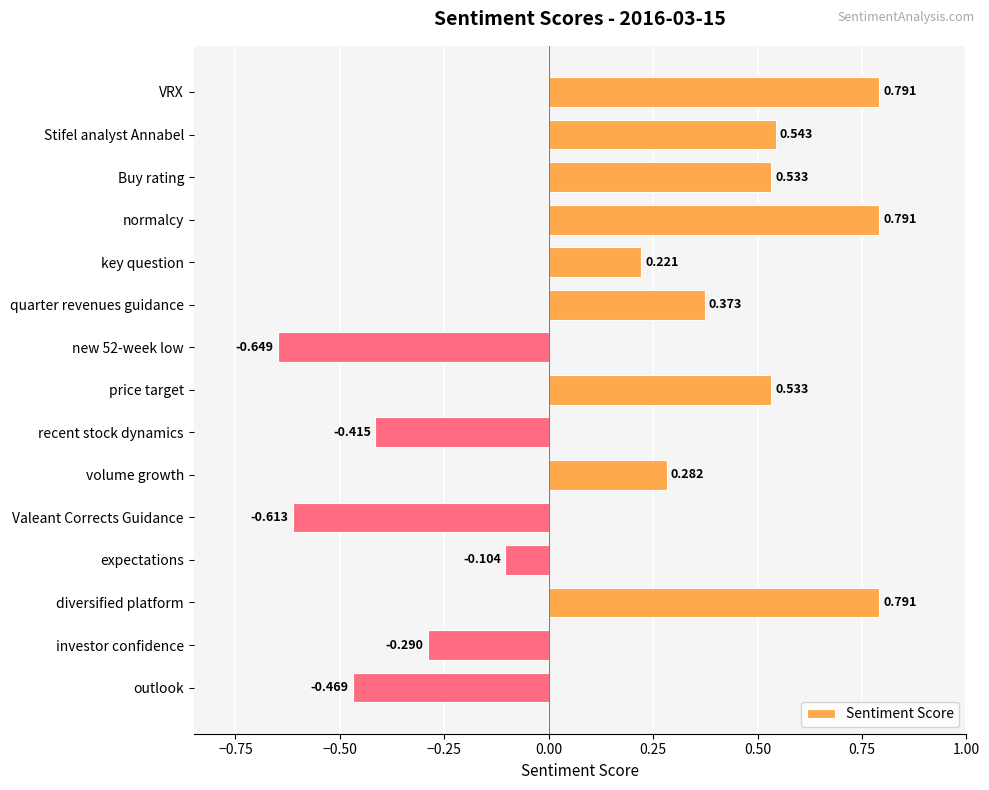

Between quarter revenues guidance and Stifel analyst Annabel, which is larger?

Stifel analyst Annabel